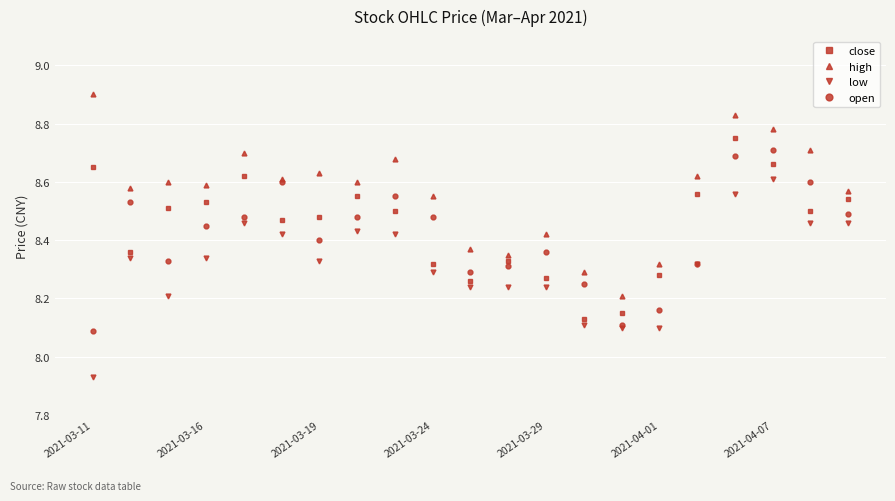

List the series in order of their peak value, lowest first.

low, open, close, high